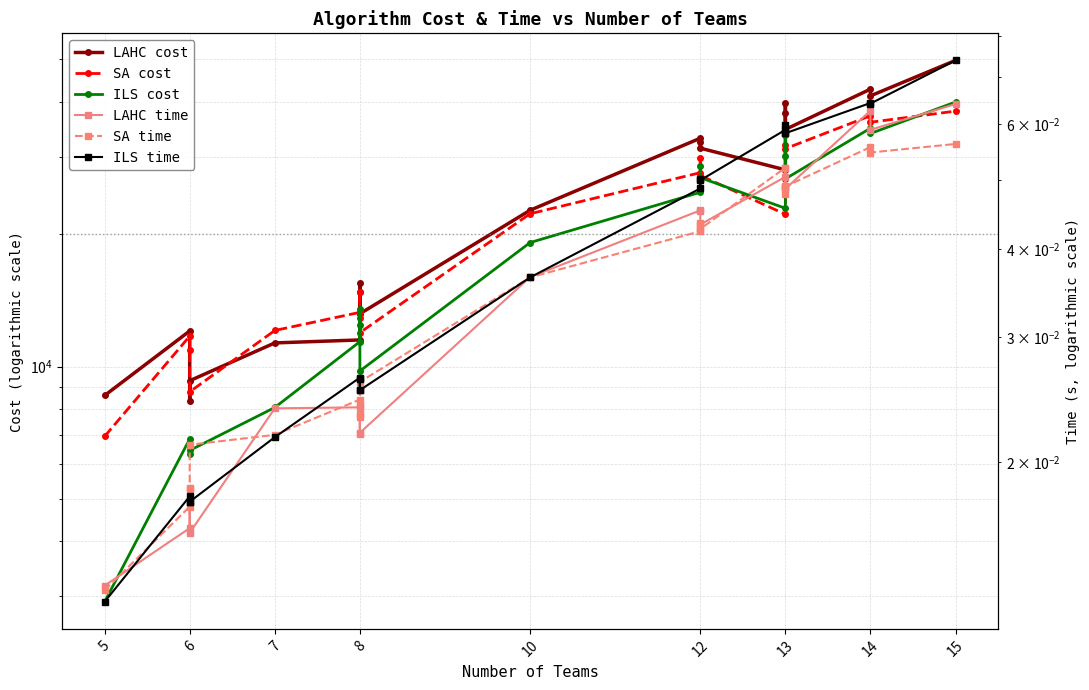

What is the difference between the second highest and minimum values in the SA cost series?

30303.0